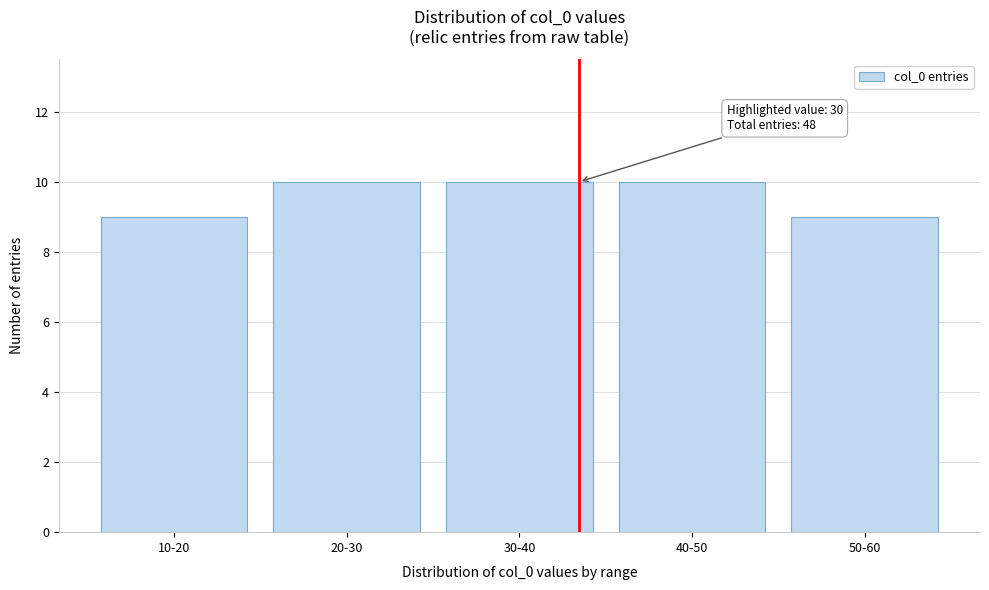

Reading left to right, what are all the values shown in this chart?

10-20=9	20-30=10	30-40=10	40-50=10	50-60=9